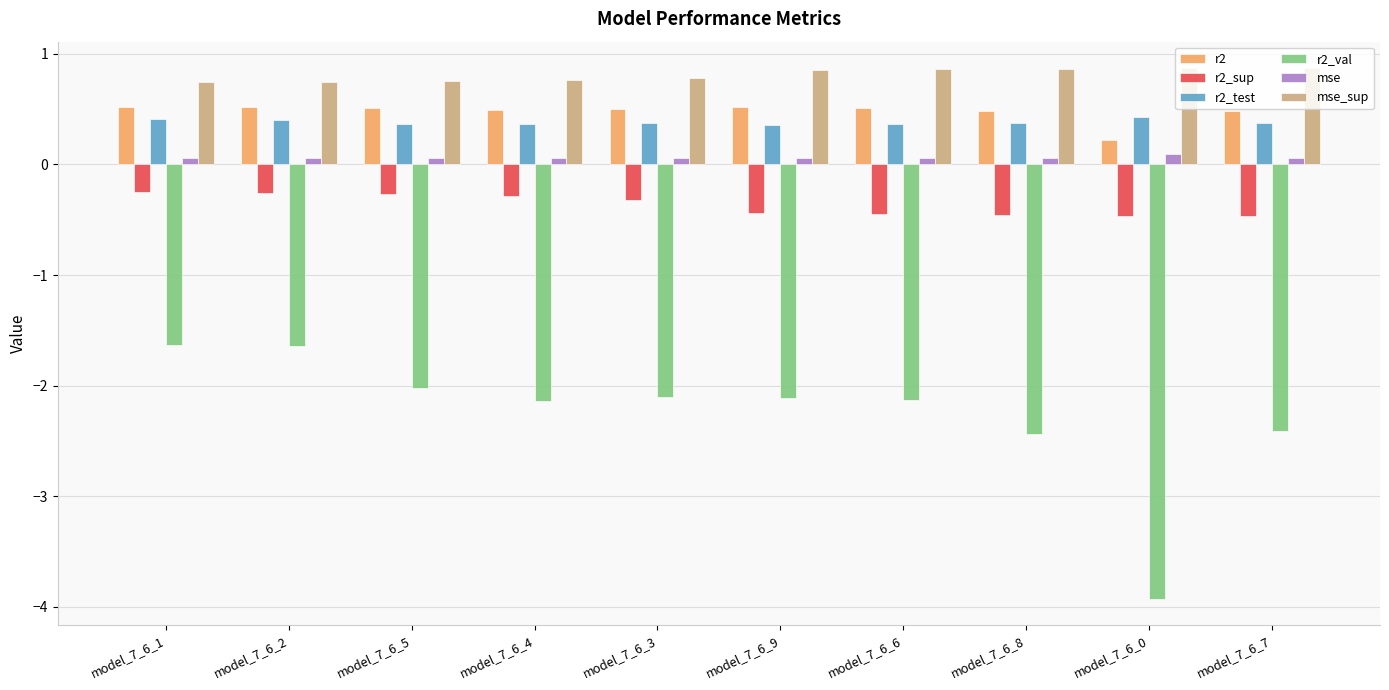

What is the approximate value of mse at model_7_6_2?

0.1